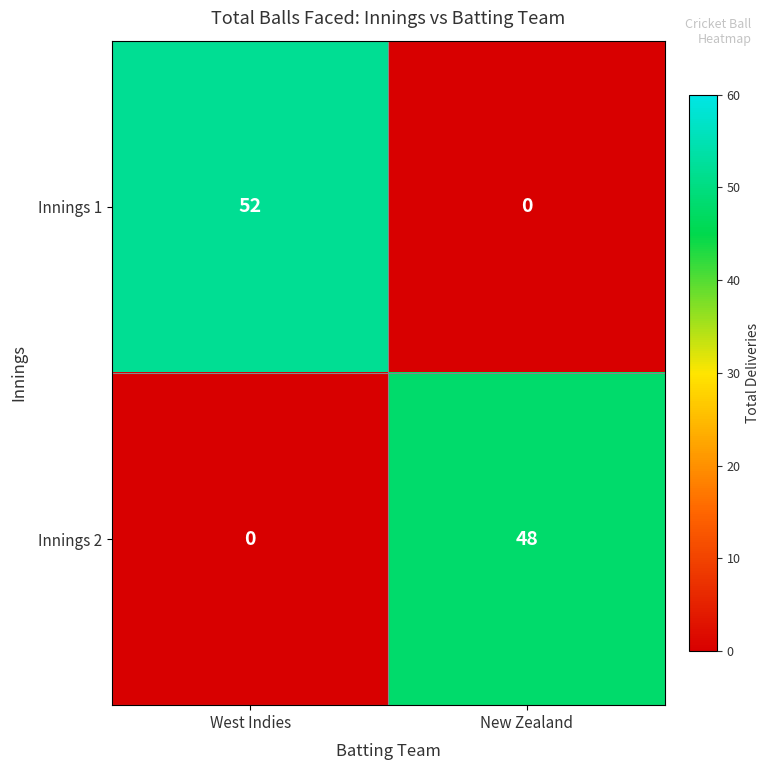

What is the difference between the highest and lowest values at West Indies?

52